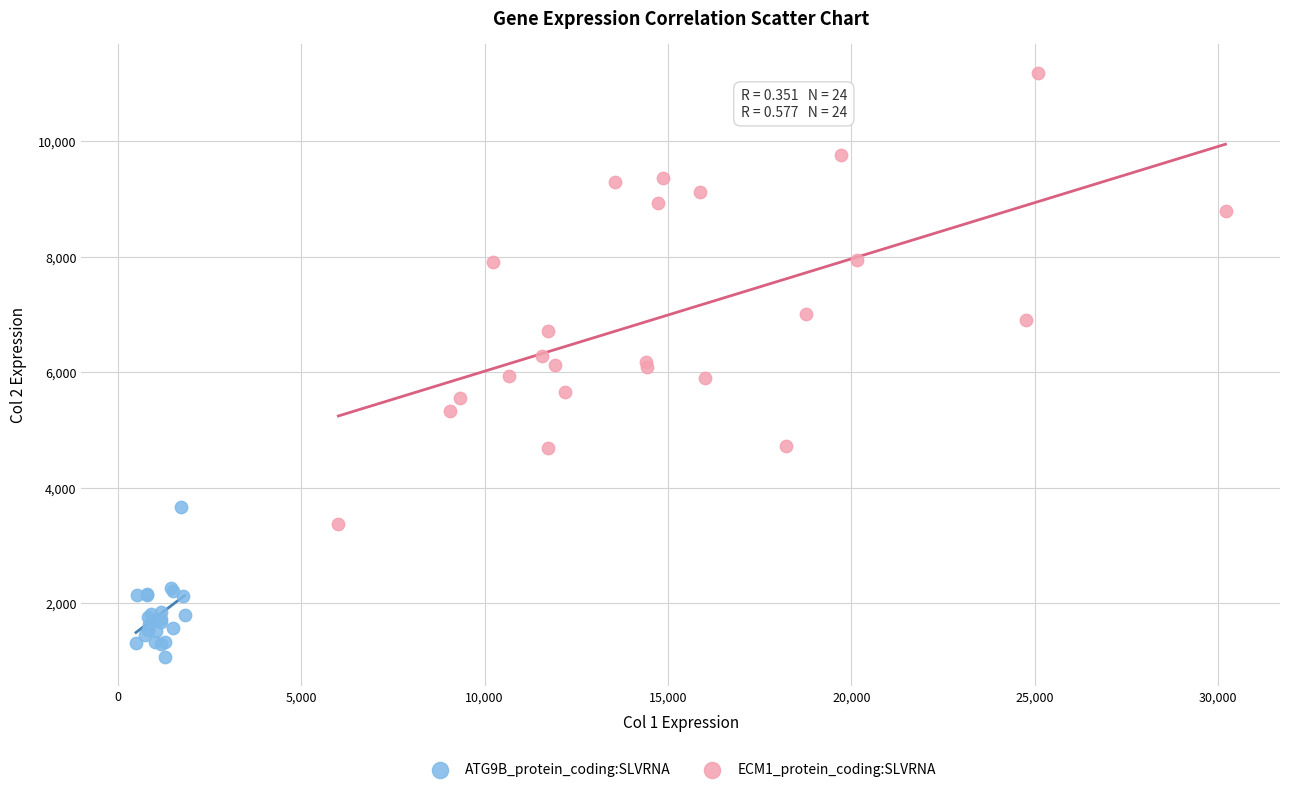

What are all the series names shown in the legend?

ATG9B_protein_coding:SLVRNA, ECM1_protein_coding:SLVRNA